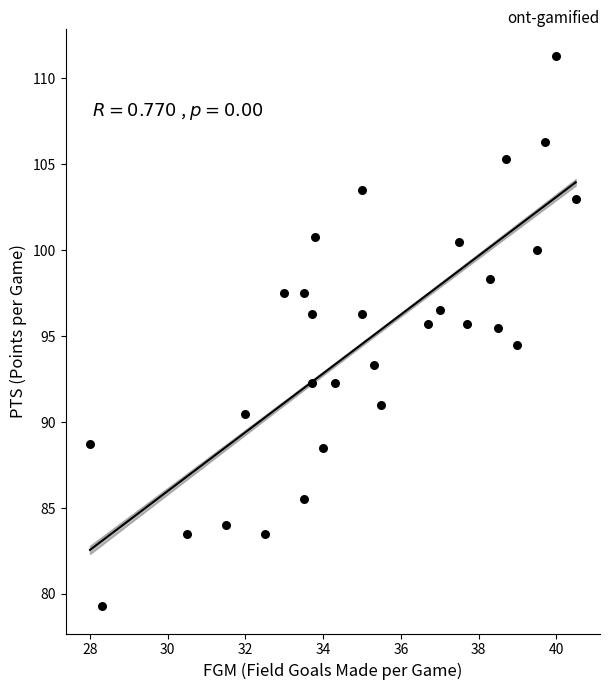

What is the range of Y values (max minus min)?

32.0